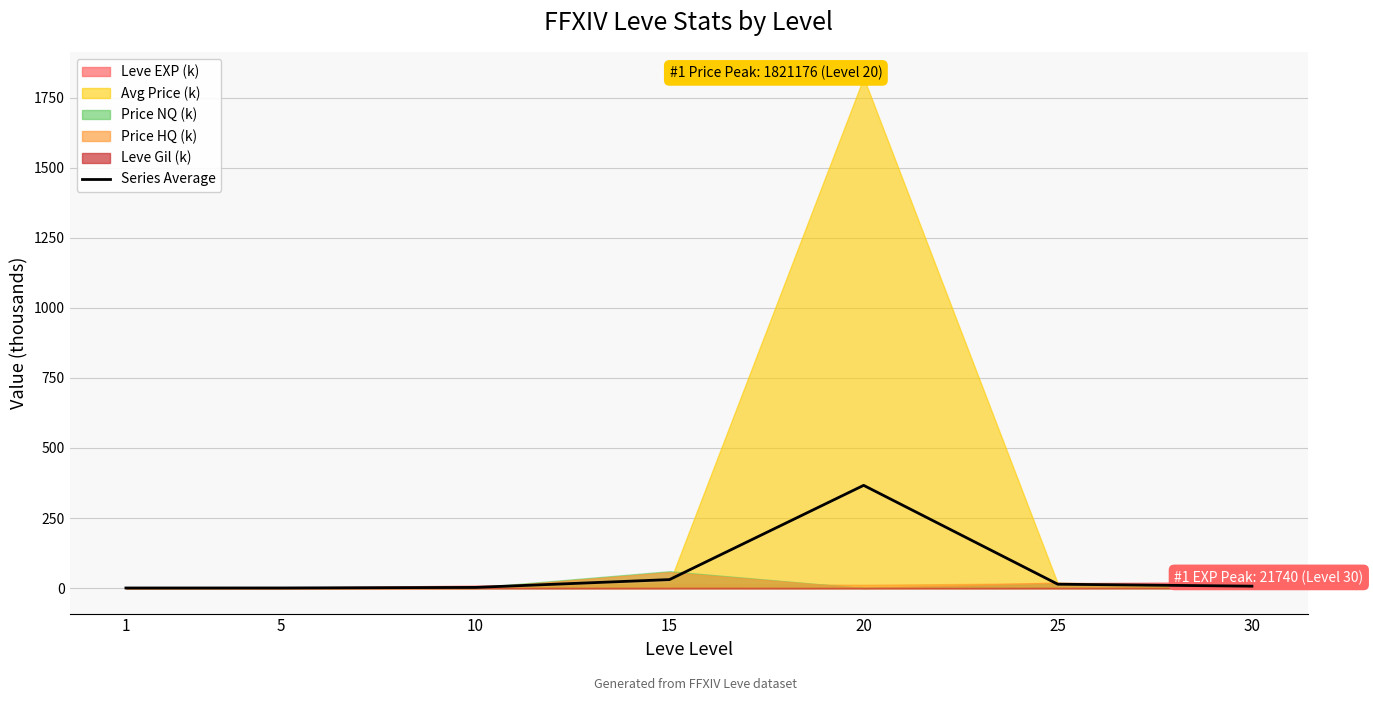

What is the average value?

60.1